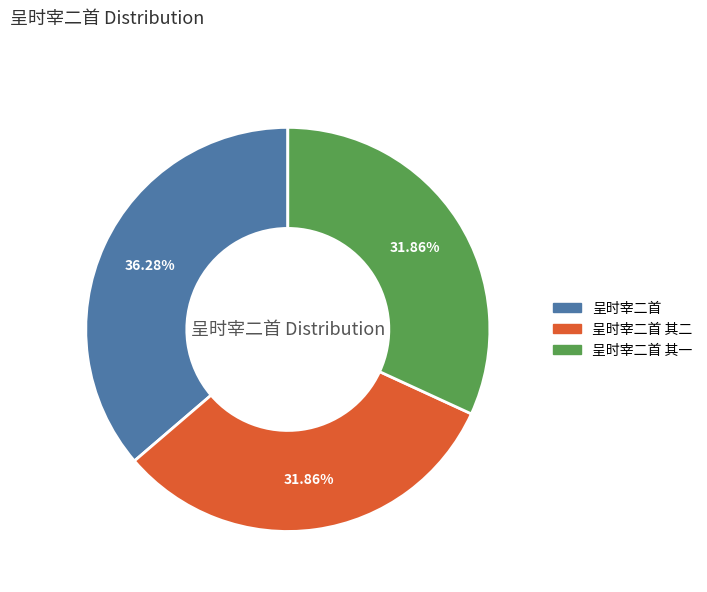

Is there a majority slice in this chart?

No